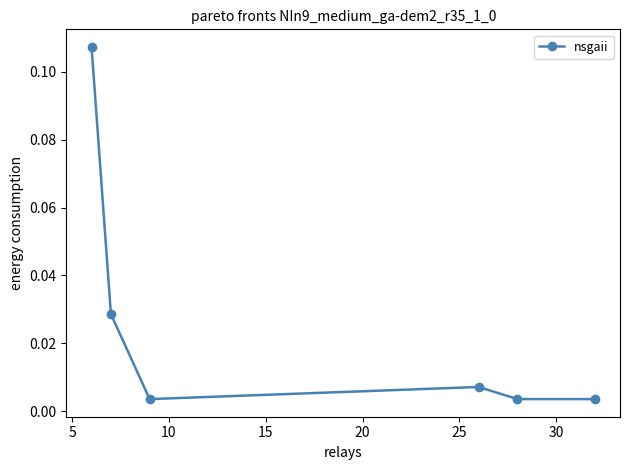

How many interior local peaks (higher than both neighbors) does the data have?

1